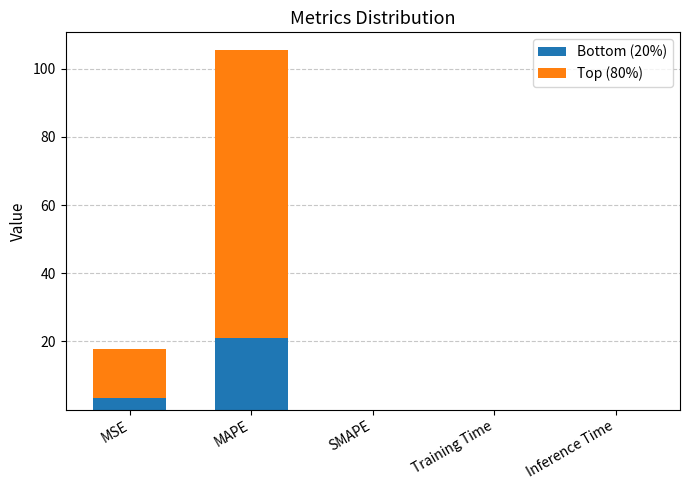

What is the sum of all Bottom (20%) values?

24.6